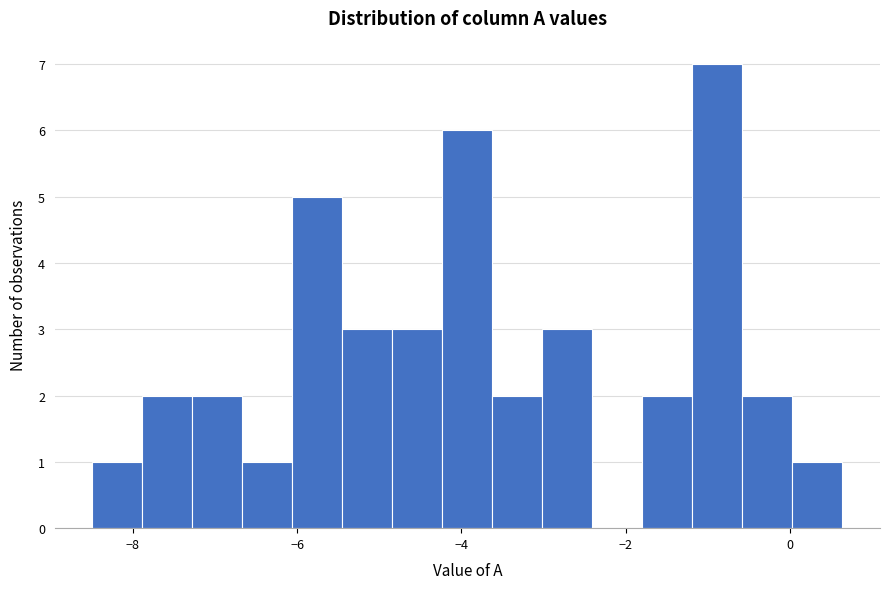

Around what value on the x-axis is the tallest bar? Give the approximate position of its centre, as read against the axis.

-0.8